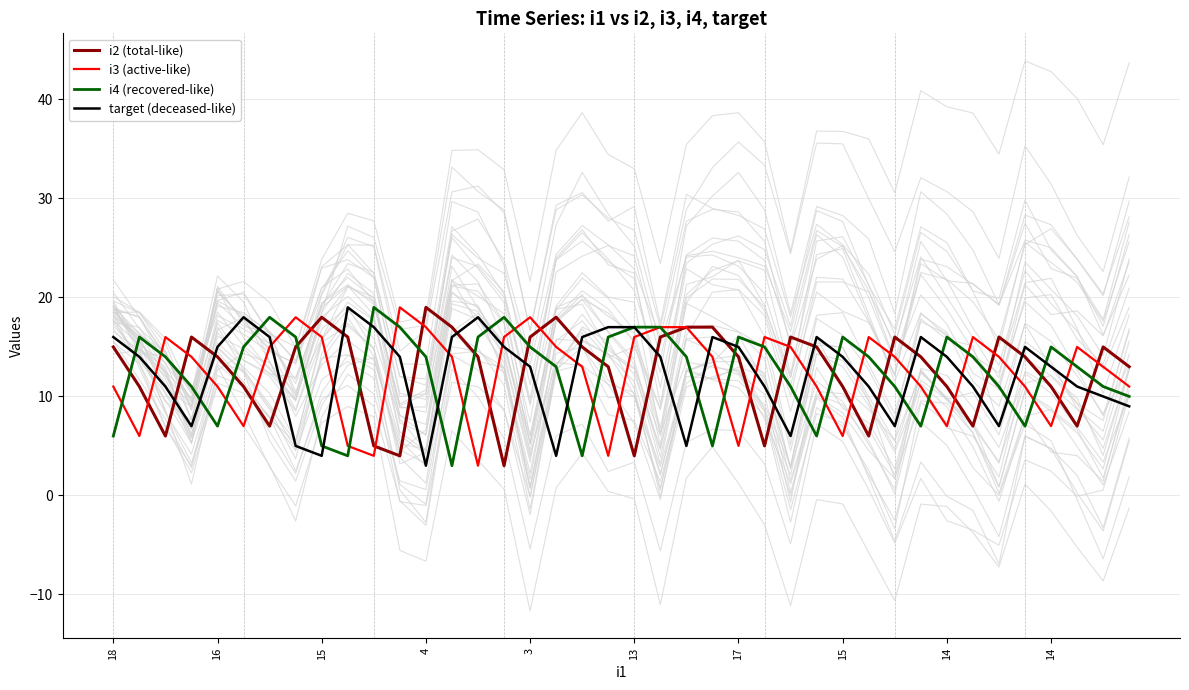

How many lines are shown in the chart?

4